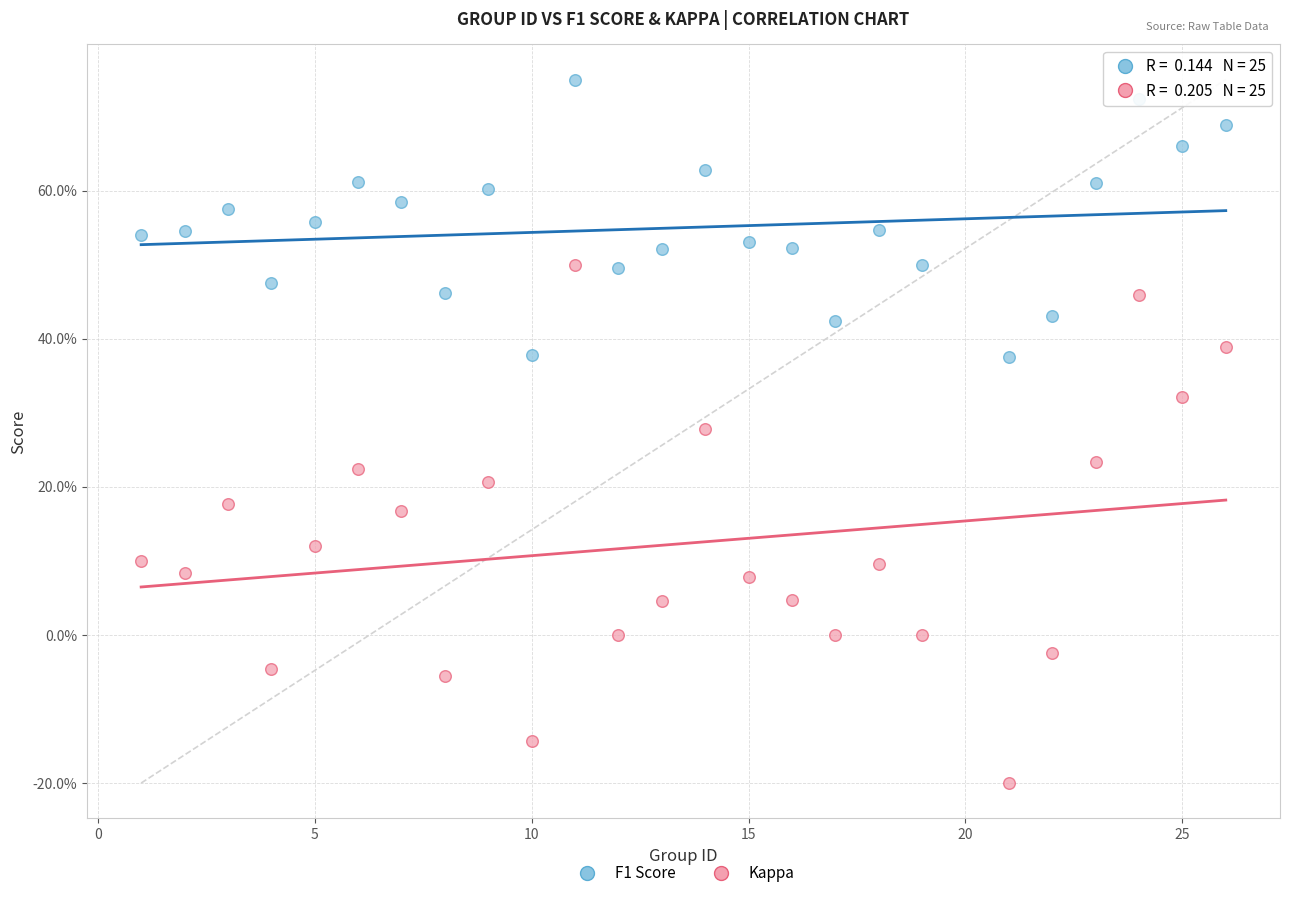

Which series has the widest spread of Y values?

Kappa